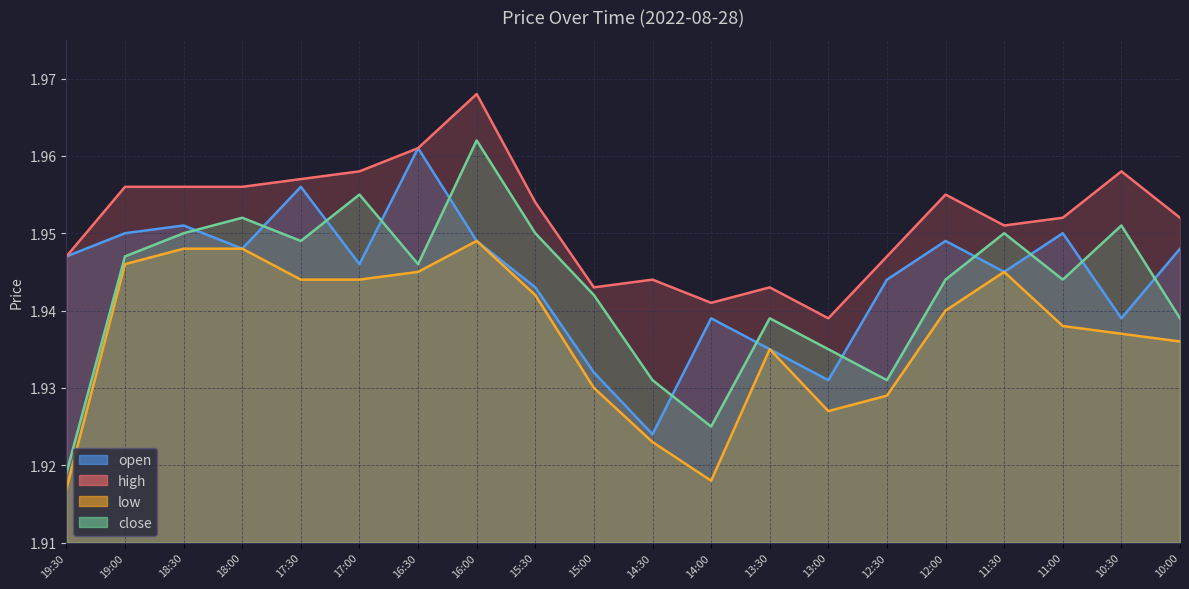

What is the smallest value displayed?

1.9